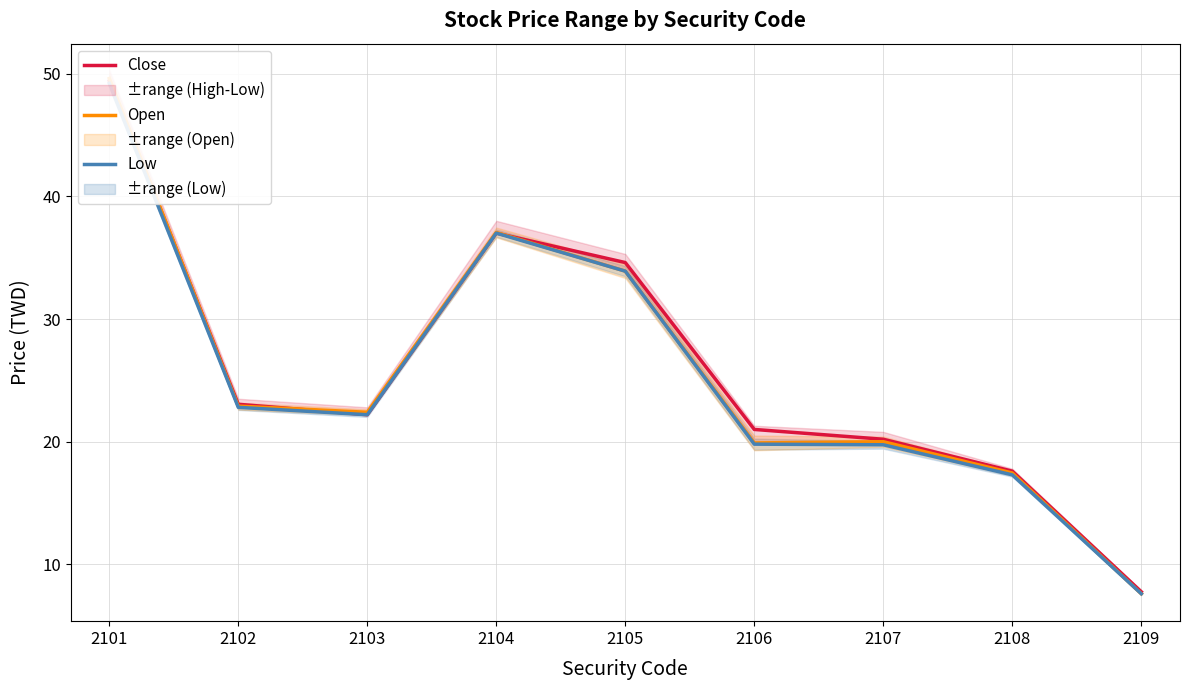

Where does the Low series first go above 22?

2101